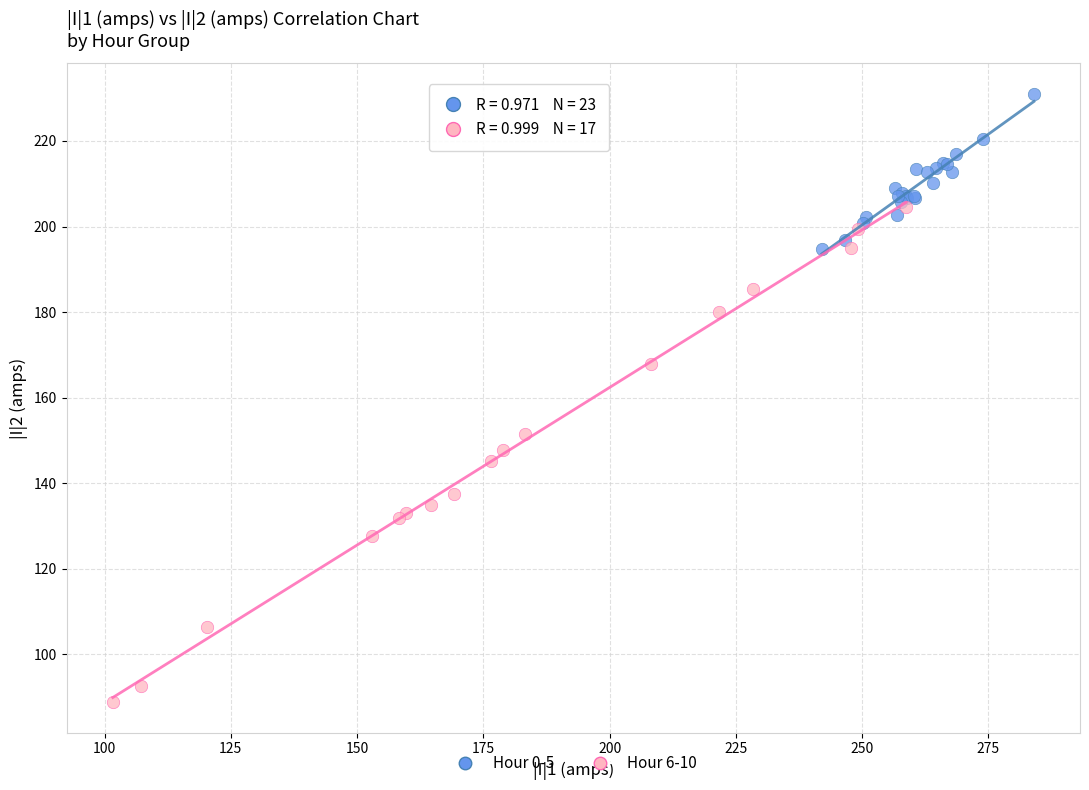

Which series has the widest spread of Y values?

Hour 6-10